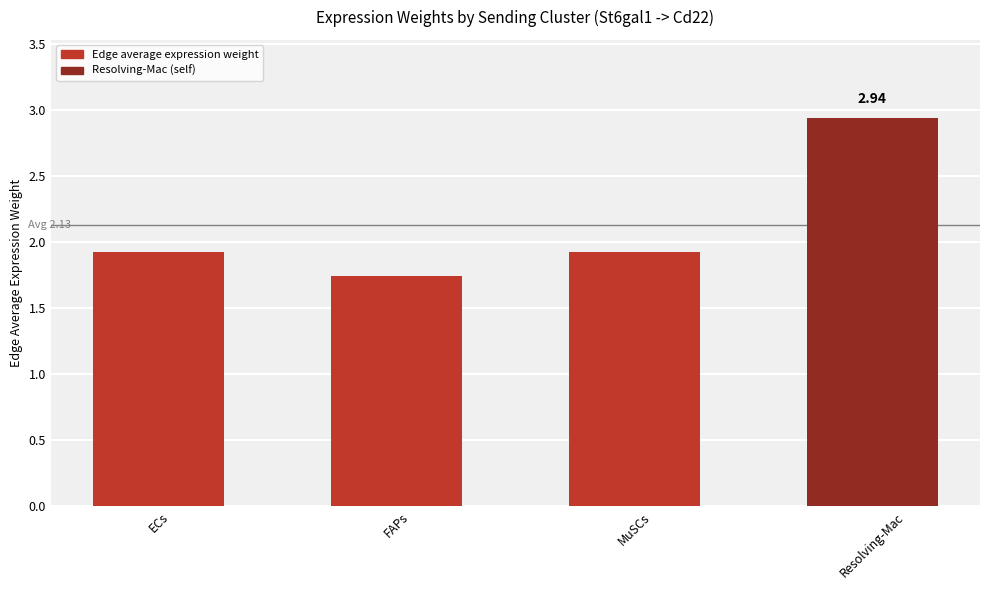

The value at MuSCs is 3.0. True or false?

False